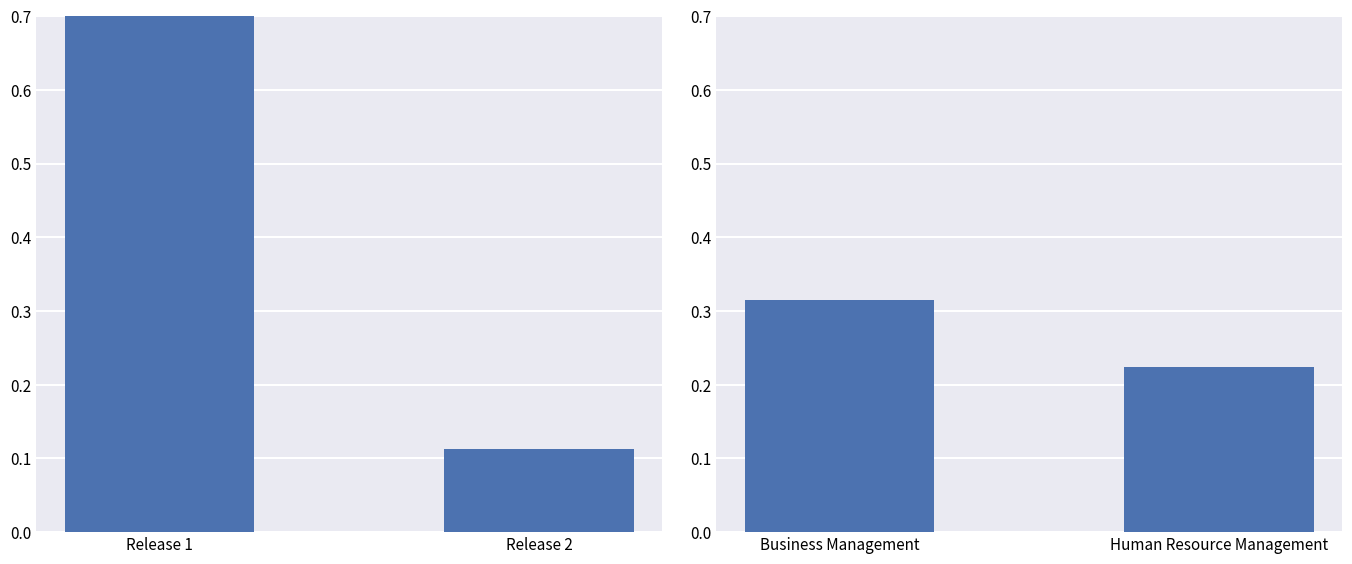

Are the bars grouped side by side (vs. stacked)?

No